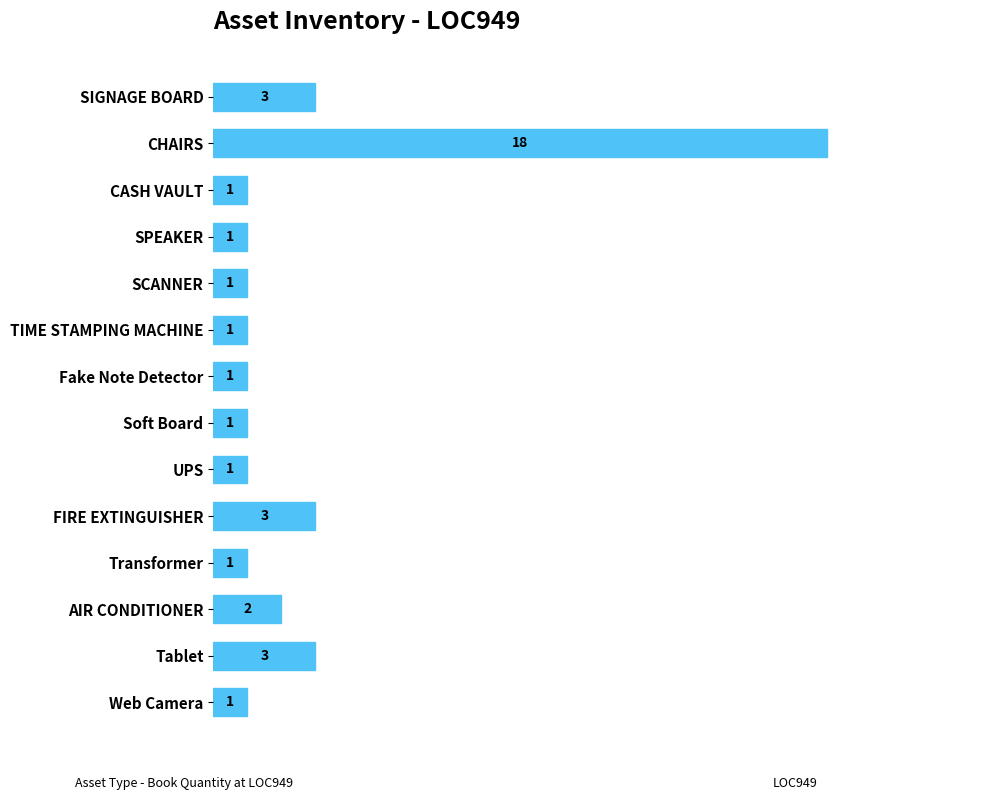

Between CASH VAULT and Tablet, which is larger?

Tablet